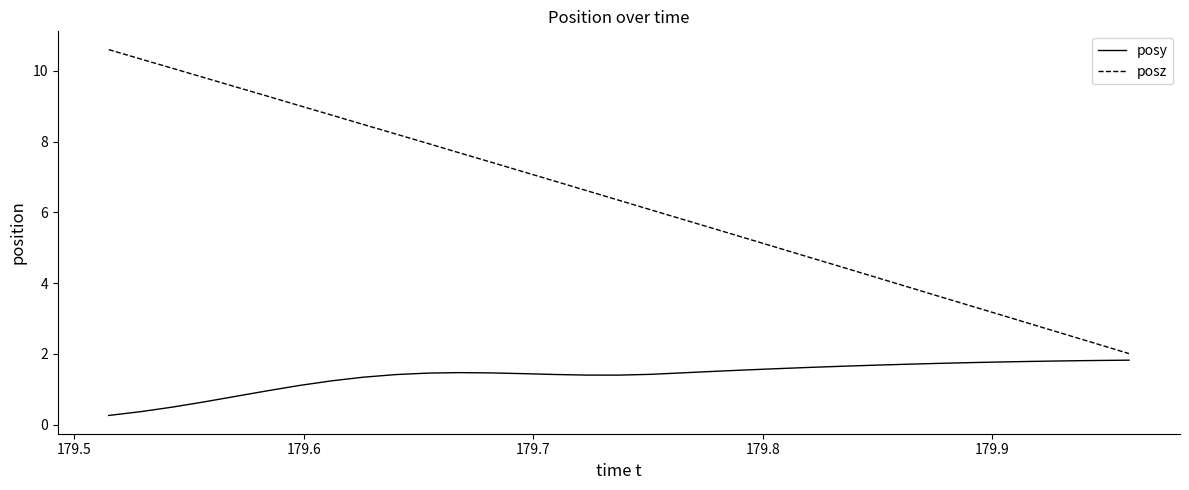

What is the greatest value displayed?

10.6